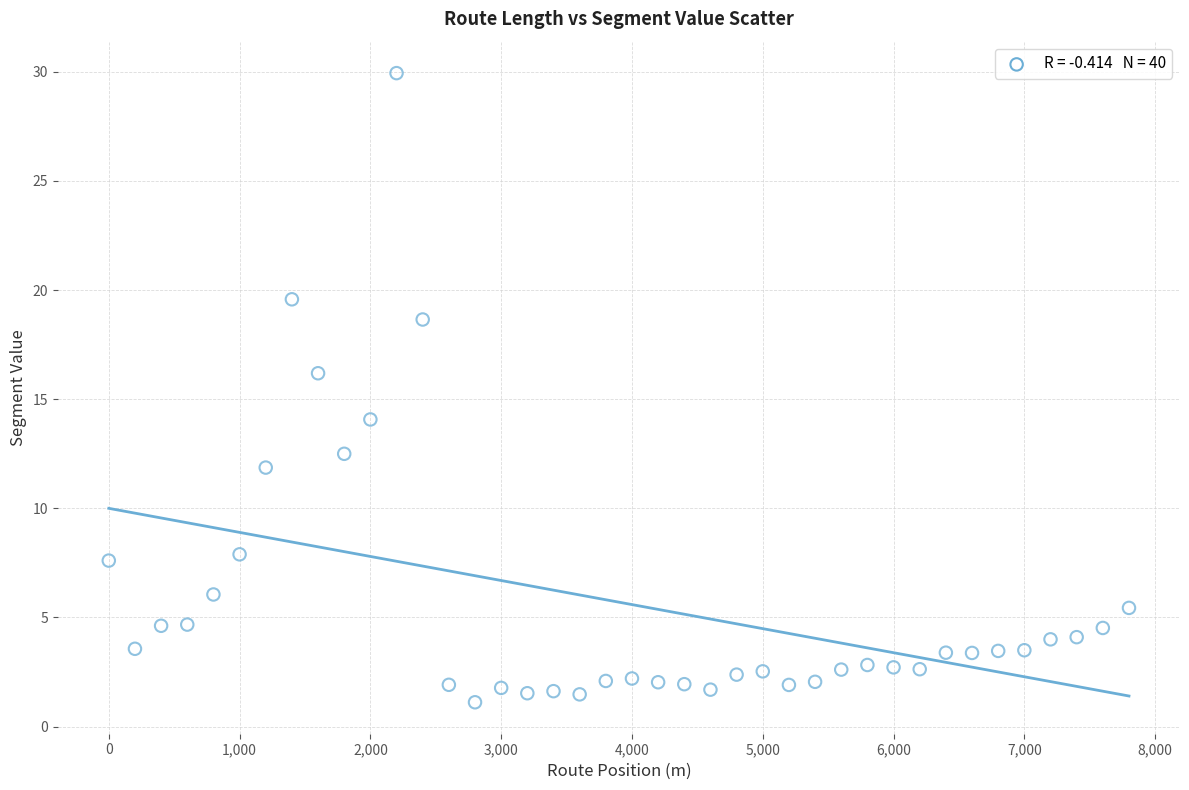

What is the range of Y values (max minus min)?

28.8